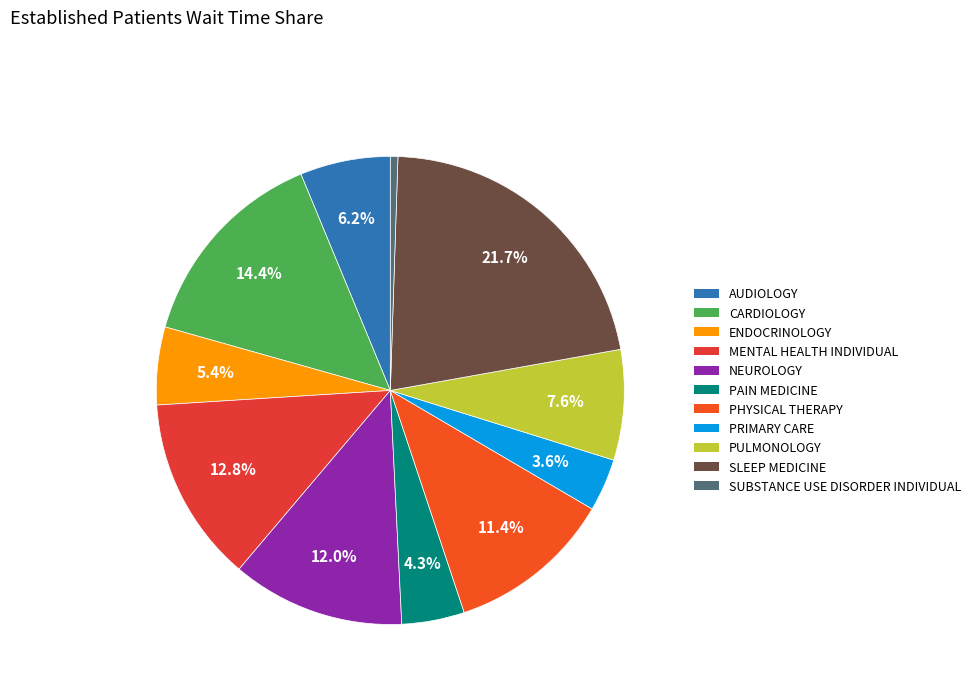

What percentage is the SUBSTANCE USE DISORDER INDIVIDUAL slice, to the nearest percent?

1%